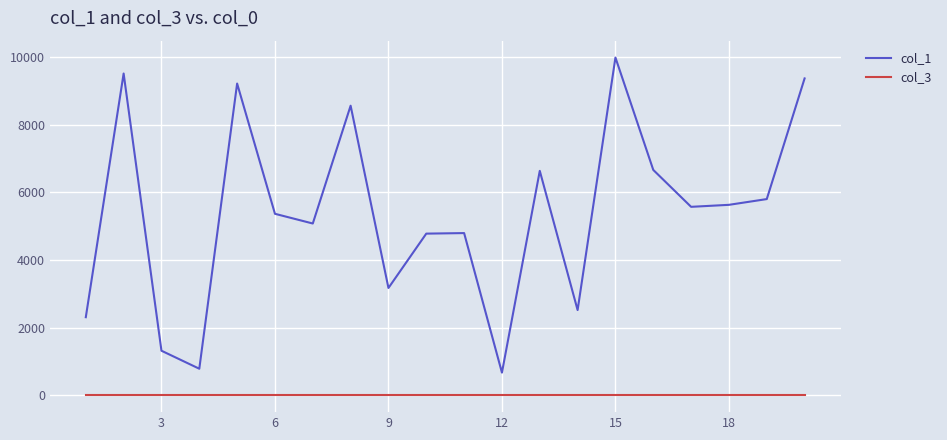

Count the number of categories in the chart.

20